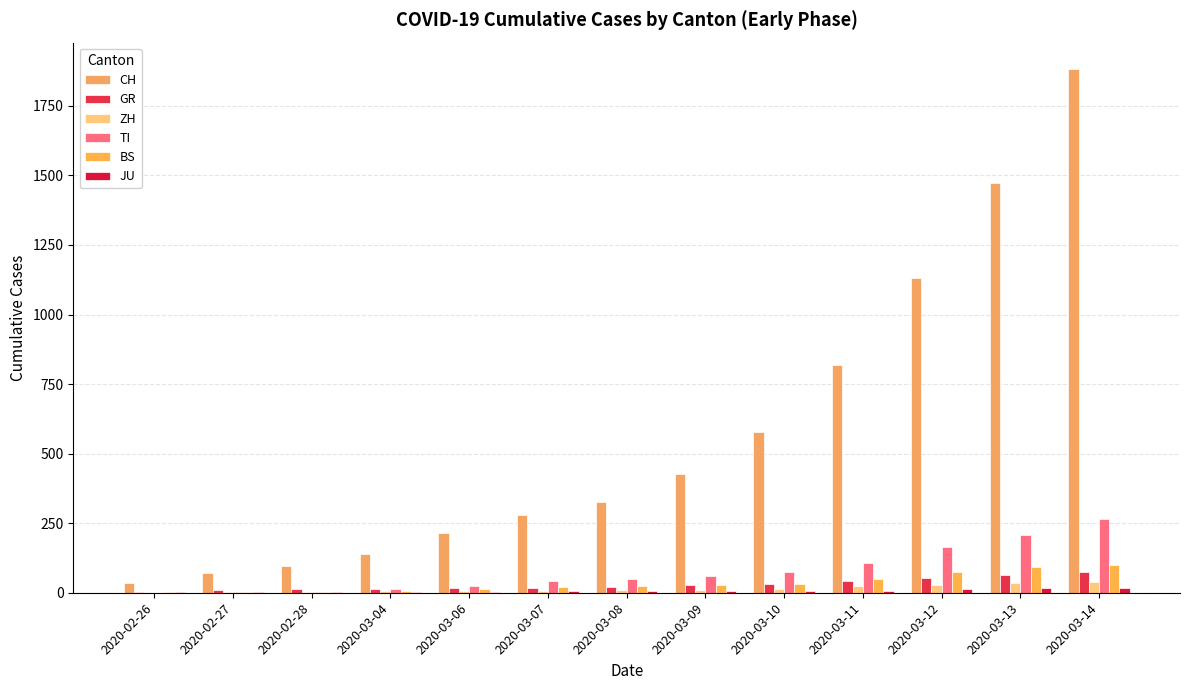

What is the label of the 7th bar from the left?

2020-03-08